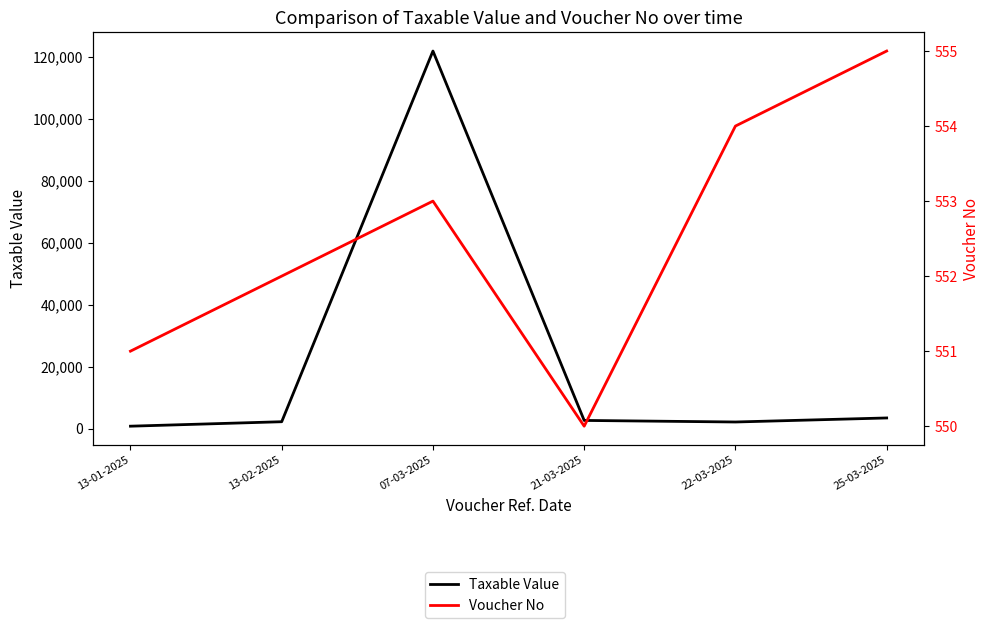

At which category is the sum across all series the highest?

07-03-2025